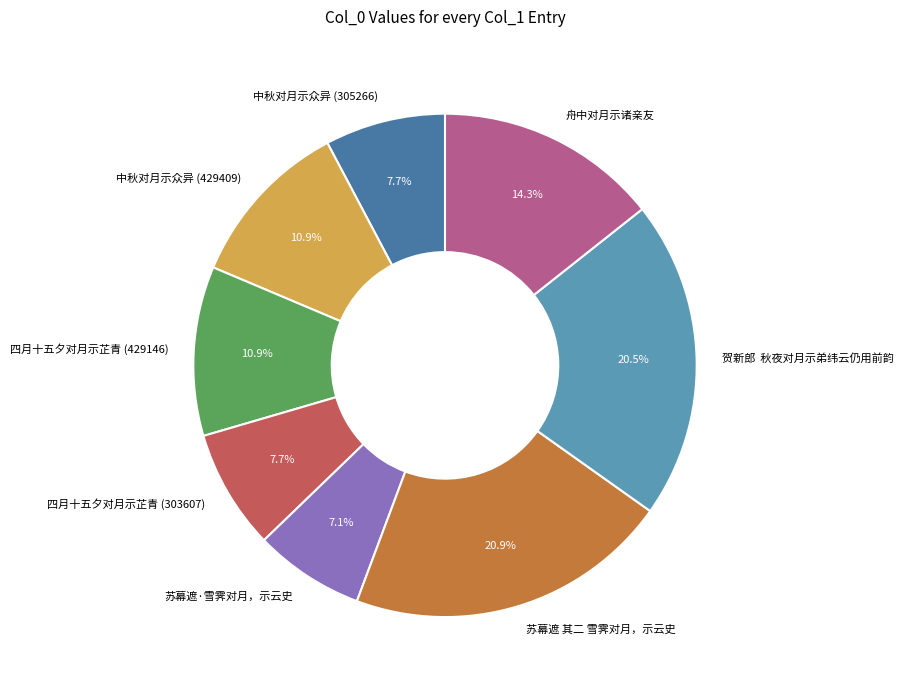

To the nearest percent, what is the difference between the 四月十五夕对月示芷青 (429146) and 中秋对月示众异 (305266) slice percentages?

3%